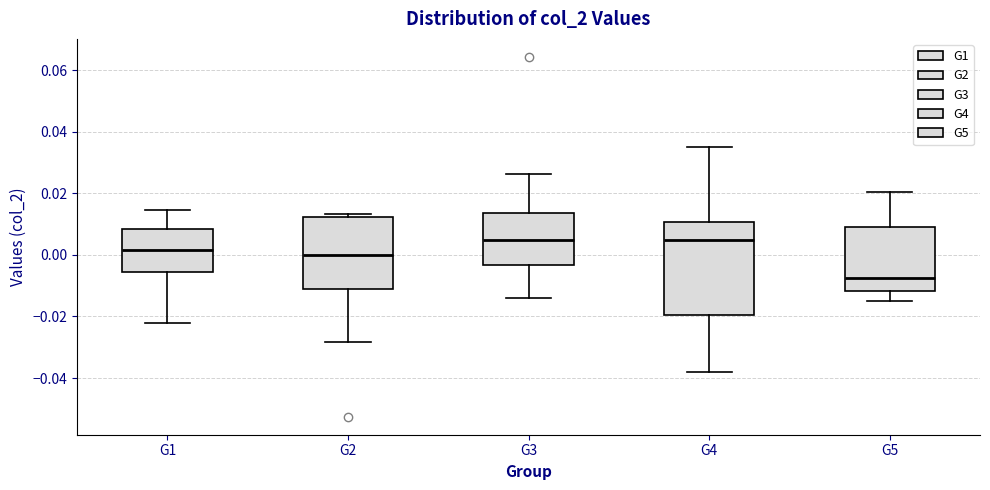

Which box is the tallest, from its lower edge to its upper edge?

G4